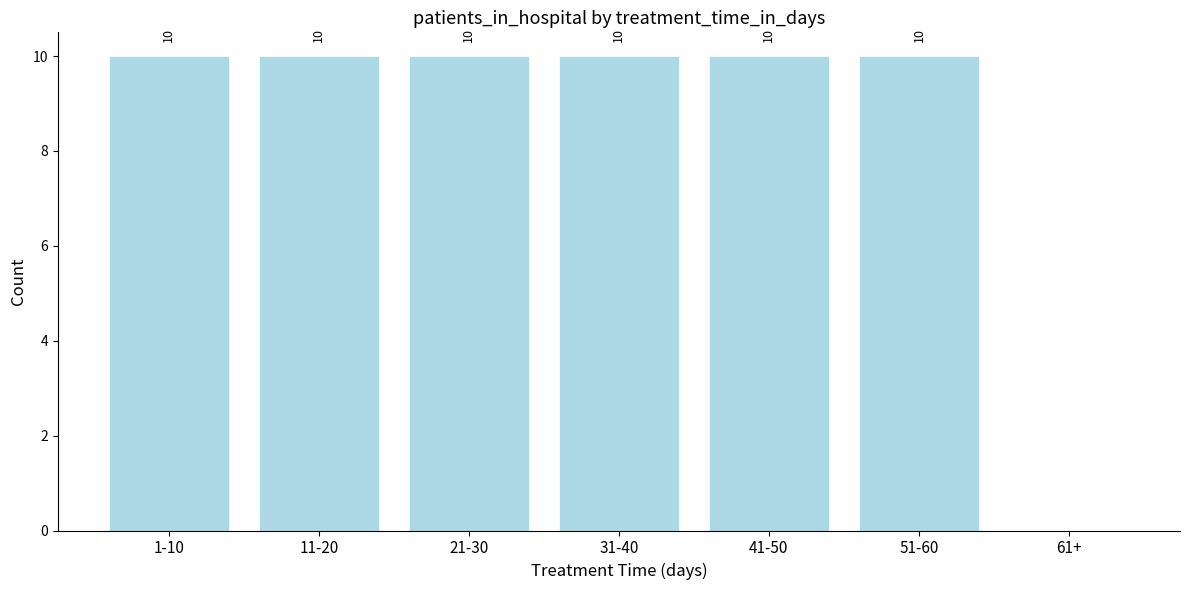

Reading left to right, what are all the values shown in this chart?

1-10=10	11-20=10	21-30=10	31-40=10	41-50=10	51-60=10	61+=0